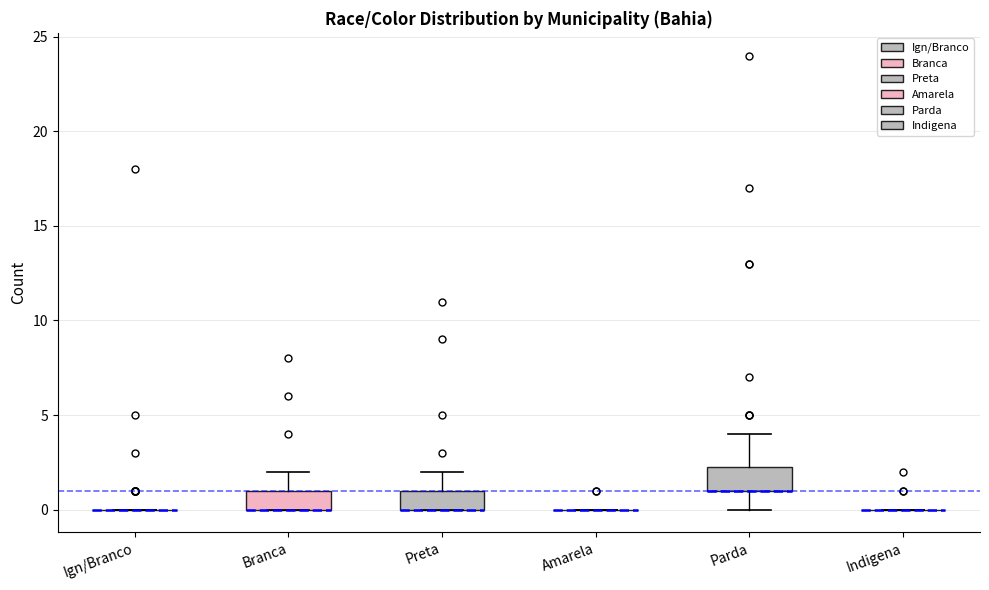

Reading left to right, read every box against the y-axis: the position of its median line, the range the box covers, and the ends of its whiskers. The values are not printed on the chart, so give them approximately, as read against the axis.

Ign/Branco: box collapsed to a line at 0.0, whiskers 0.0 to 0.0
Branca: median 0.0 (drawn on the box's lower edge), box 0.0 to 1.0, whiskers 0.0 to 2.0
Preta: median 0.0 (drawn on the box's lower edge), box 0.0 to 1.0, whiskers 0.0 to 2.0
Amarela: box collapsed to a line at 0.0, whiskers 0.0 to 0.0
Parda: median 1.0 (drawn on the box's lower edge), box 1.0 to 2.5, whiskers 0.0 to 4.0
Indigena: box collapsed to a line at 0.0, whiskers 0.0 to 0.0